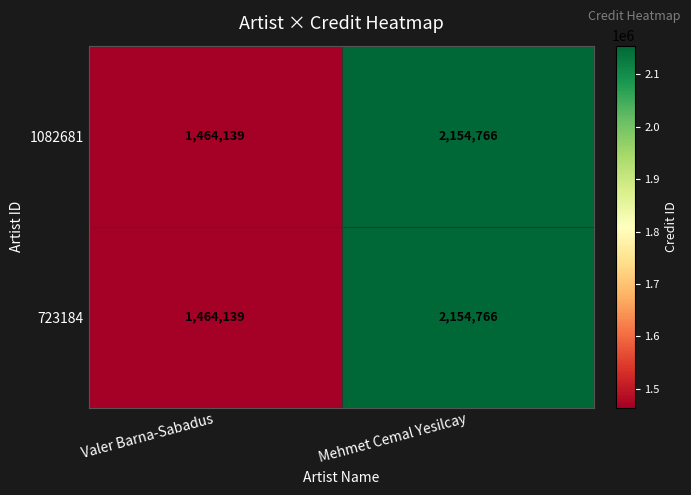

The 1082681 series shows 391699 at Valer Barna-Sabadus. True or false?

False